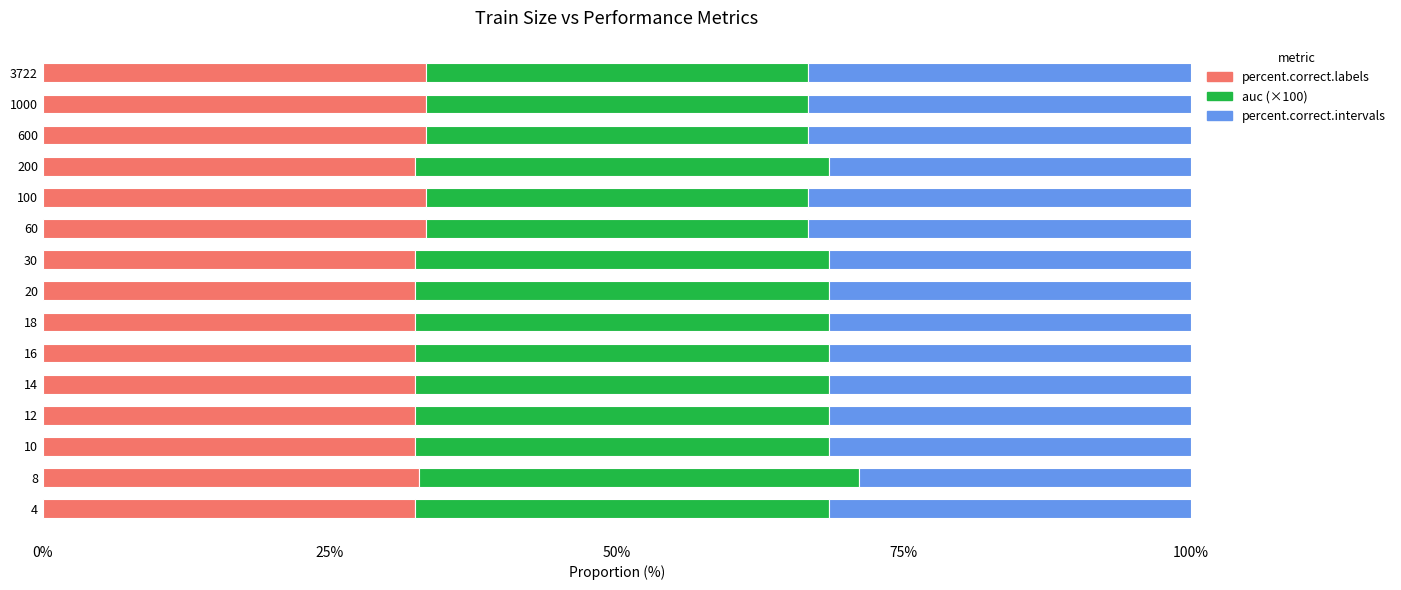

What is the total value across all series at 4?

100.0